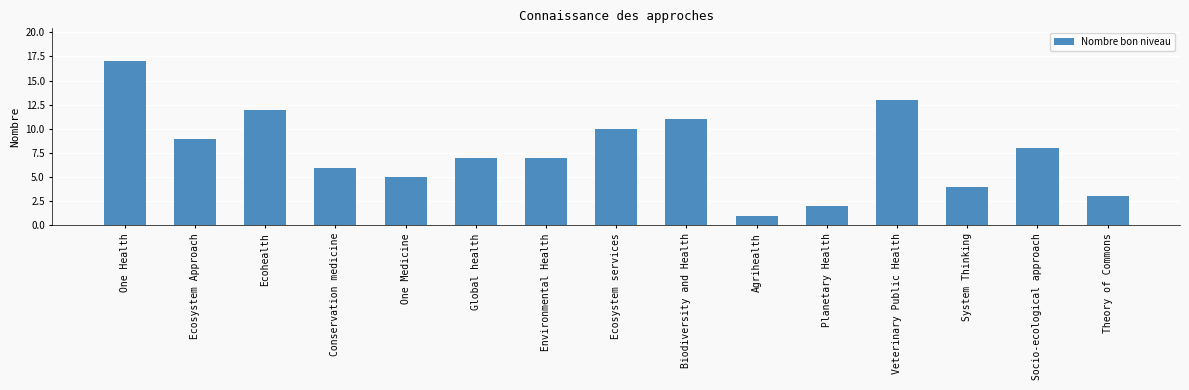

How many data points does each series have?

15